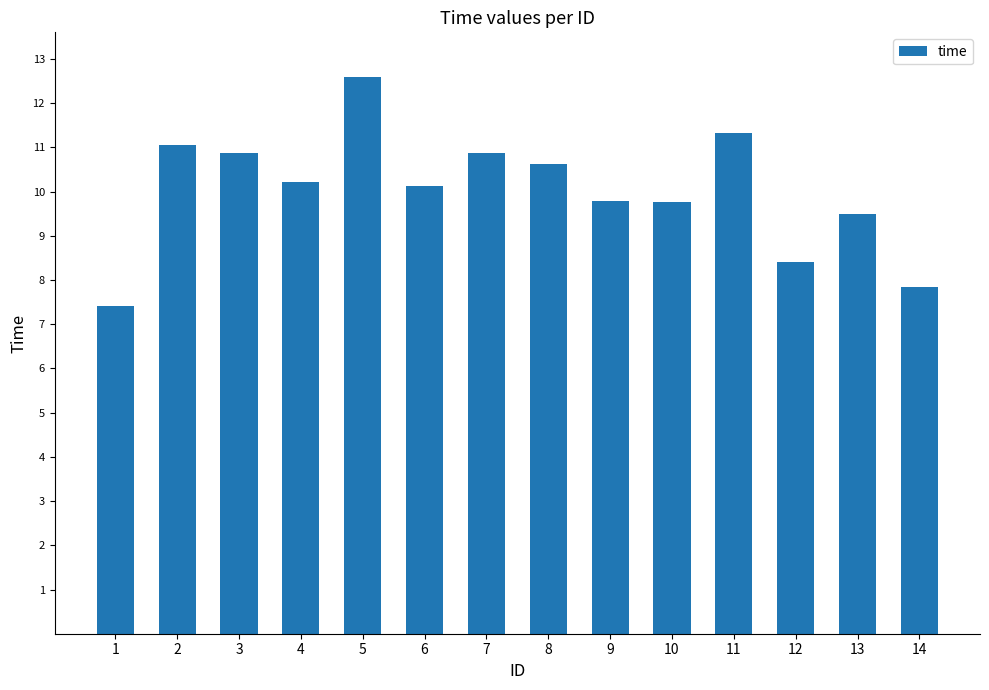

What is the ratio of the value at 4 to the value at 13?

1.1